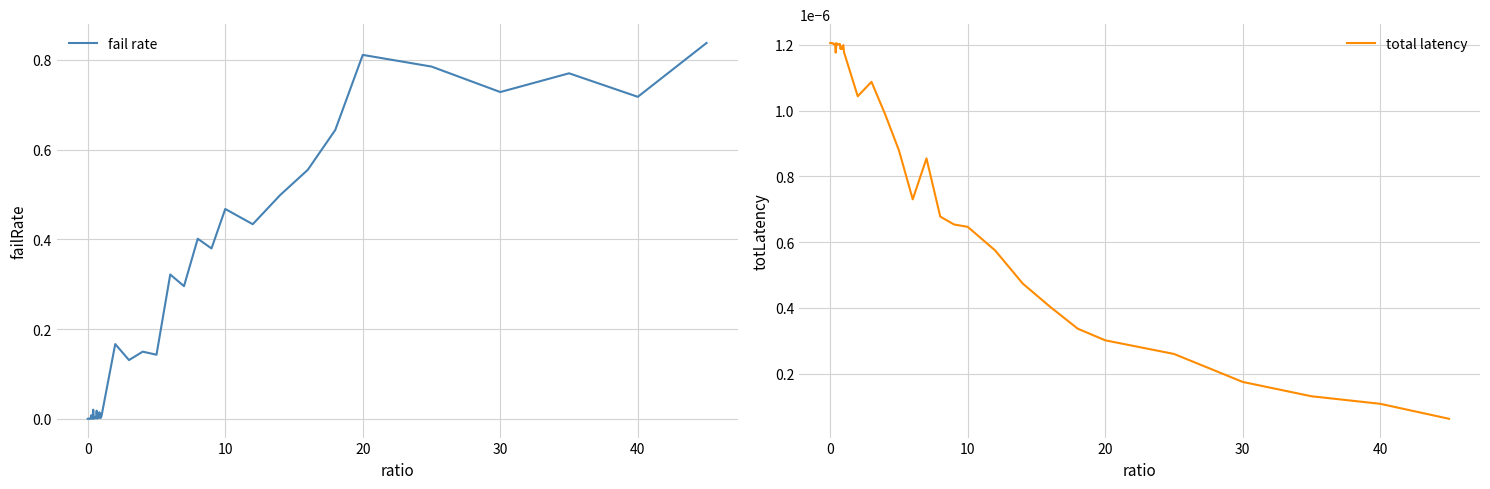

Between which two adjacent categories do fail rate and total latency first intersect?

0 and 10